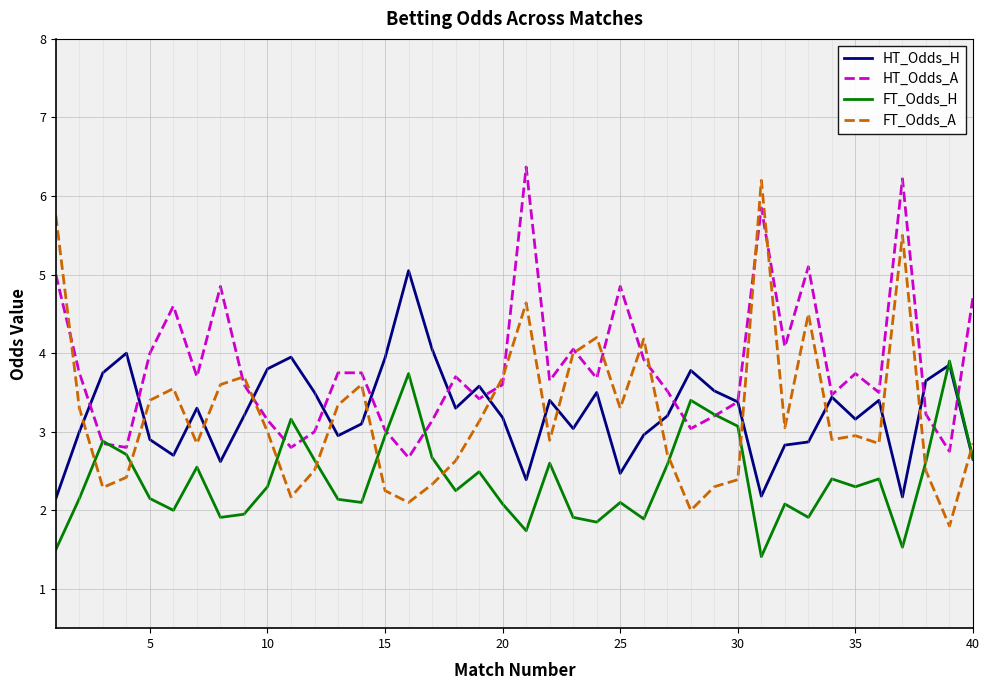

Which series has the largest range (max minus min)?

FT_Odds_A